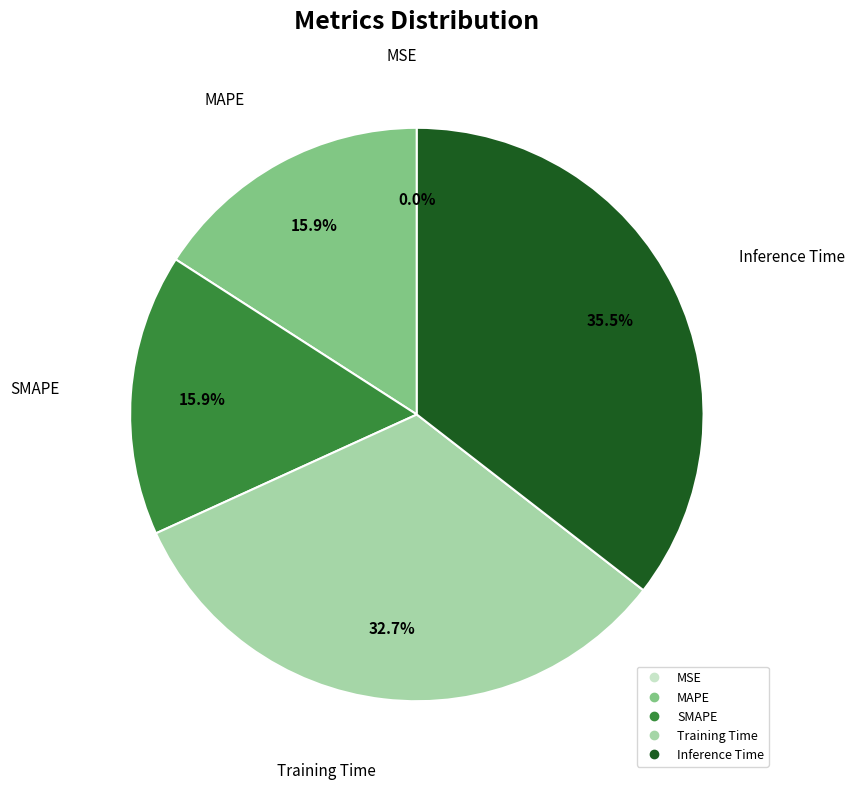

Which category has the biggest portion of the pie?

Inference Time